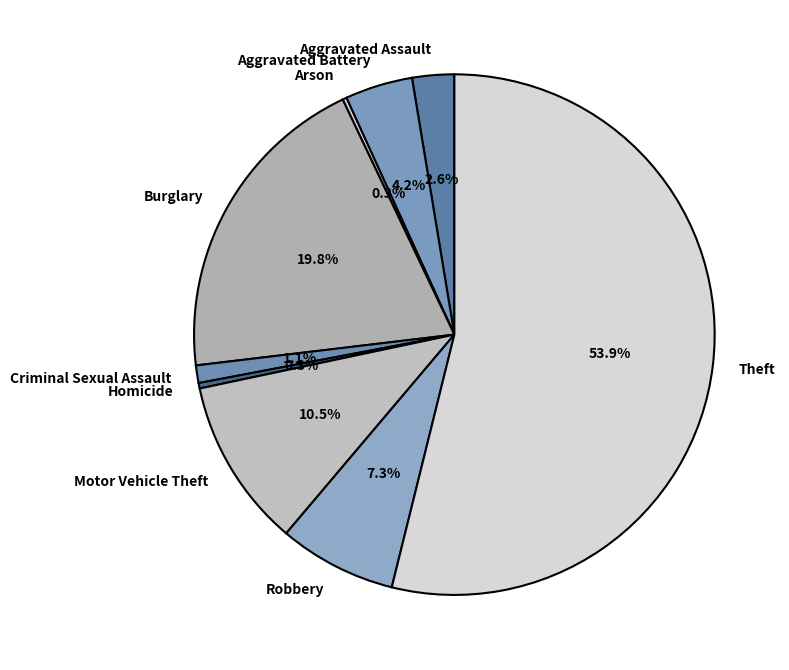

What is the majority slice?

Theft